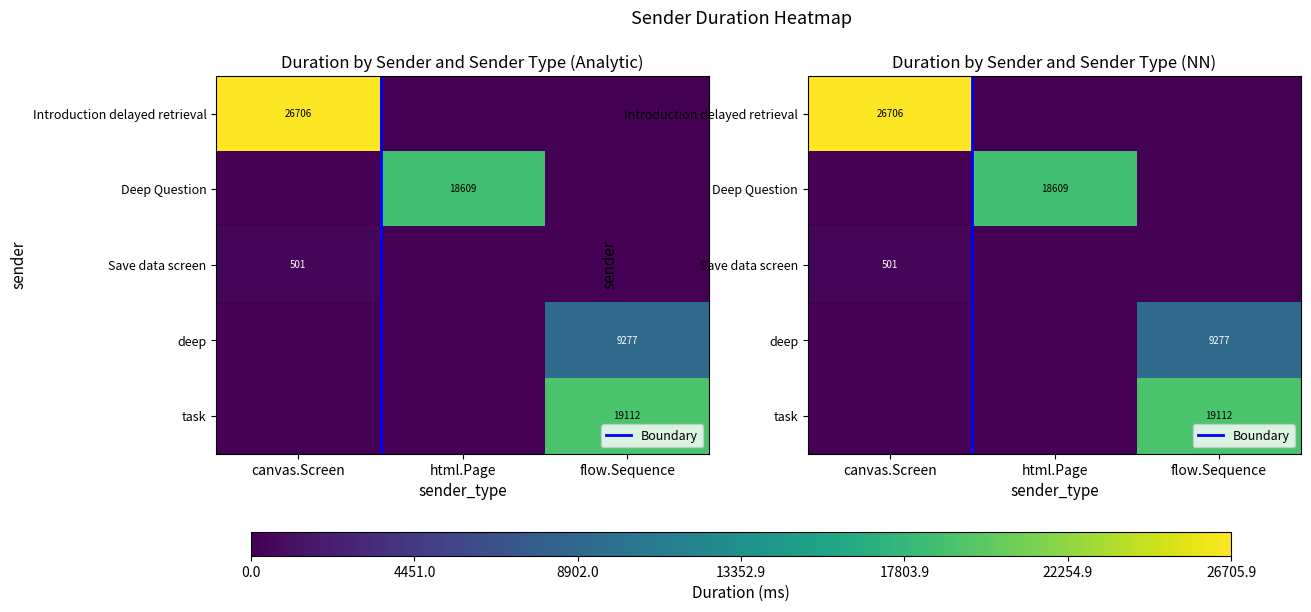

Is it true that Deep Question equals 18609.4 at html.Page?

True